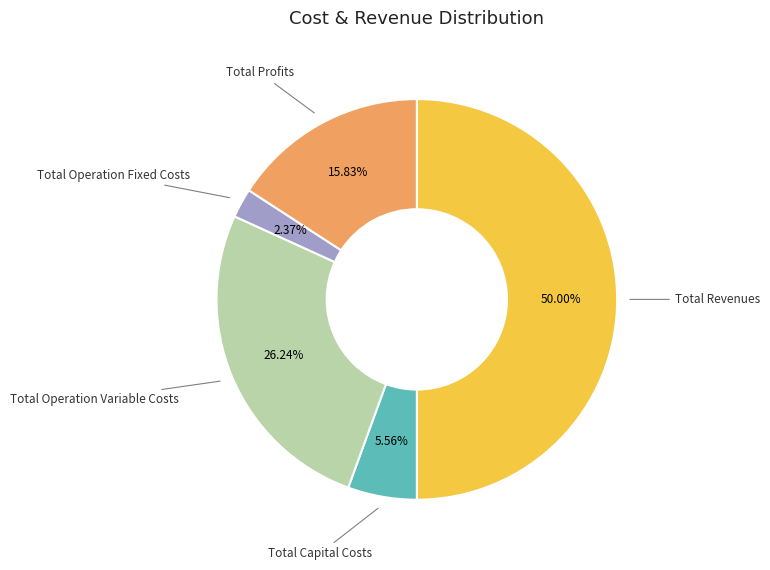

To the nearest percent, what is the difference between the Total Operation Fixed Costs and Total Revenues slice percentages?

48%